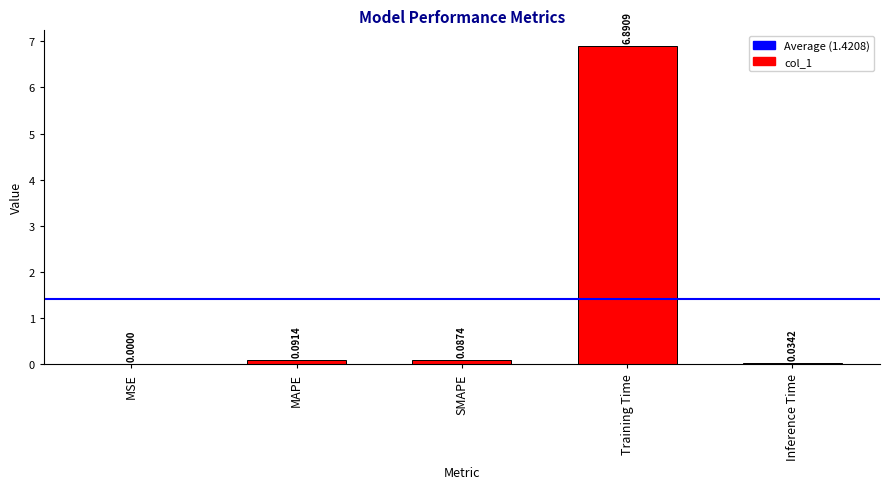

At which category does the chart reach its peak across all series?

Training Time